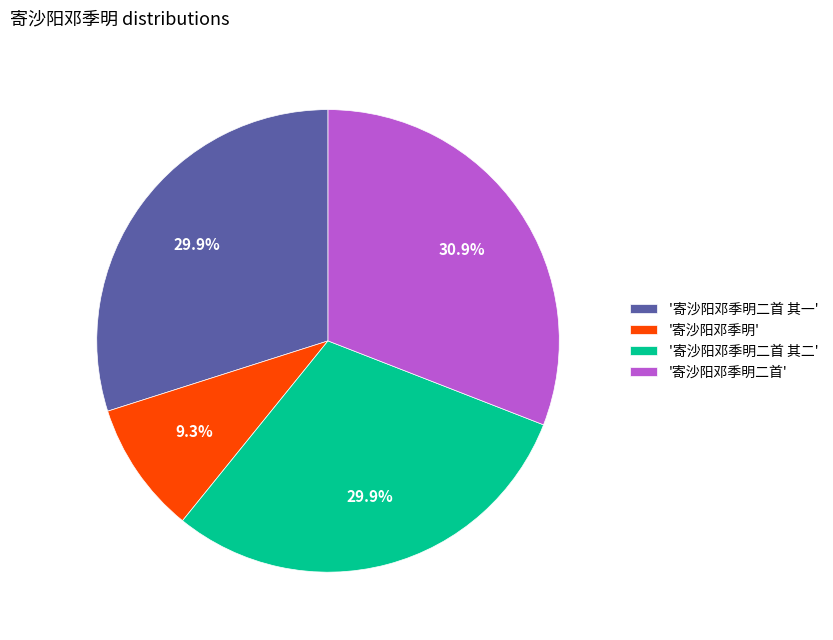

Does '寄沙阳邓季明二首 其一' represent more than half of the total?

No